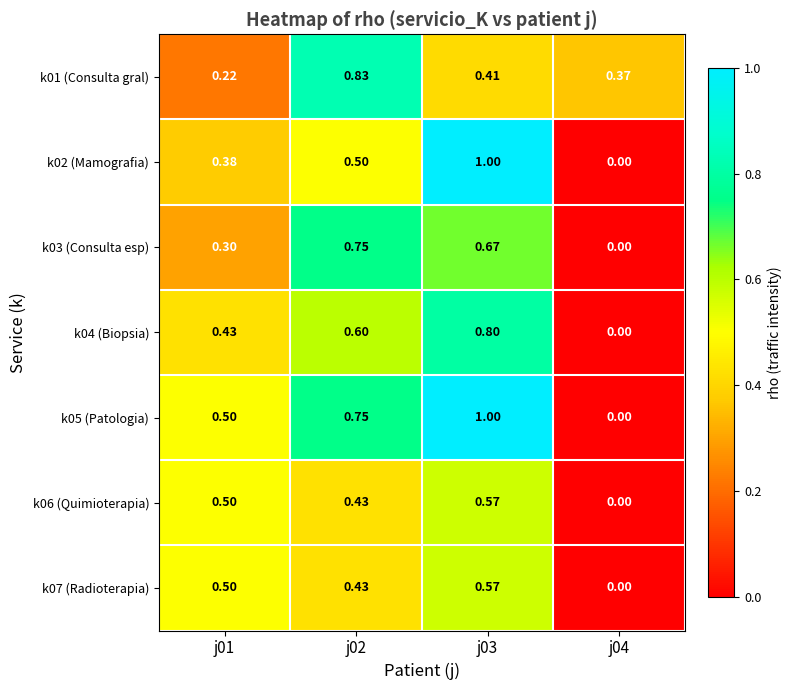

Is the value of k07 (Radioterapia) at j03 greater than the value of k05 (Patologia) at j04?

Yes